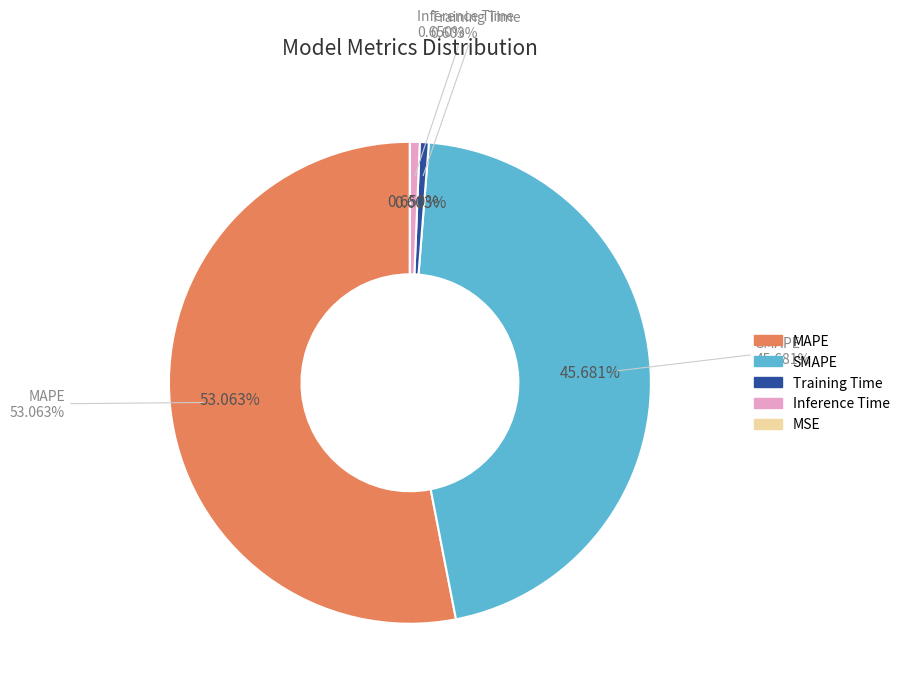

Count the number of slices in the pie.

5